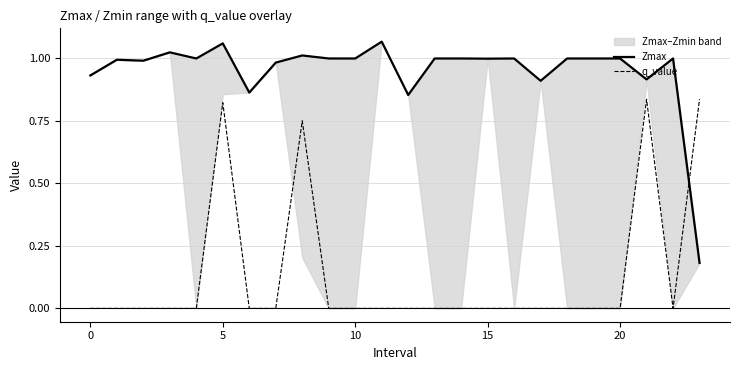

Which series changed the most between 19 and 21?

q_value